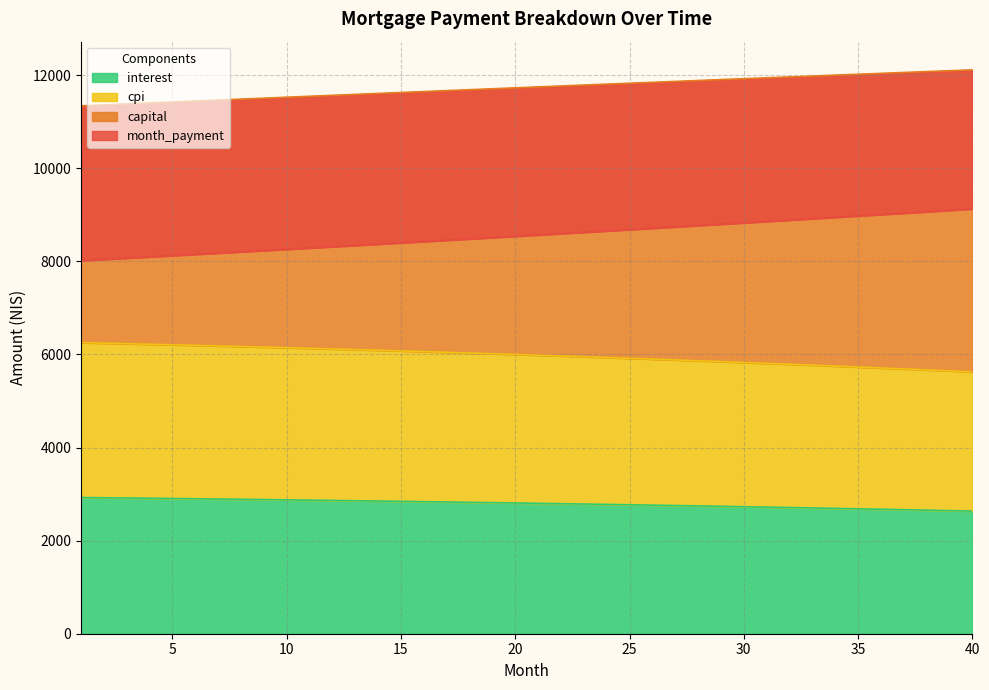

True or false: interest and cpi cross at least once.

False